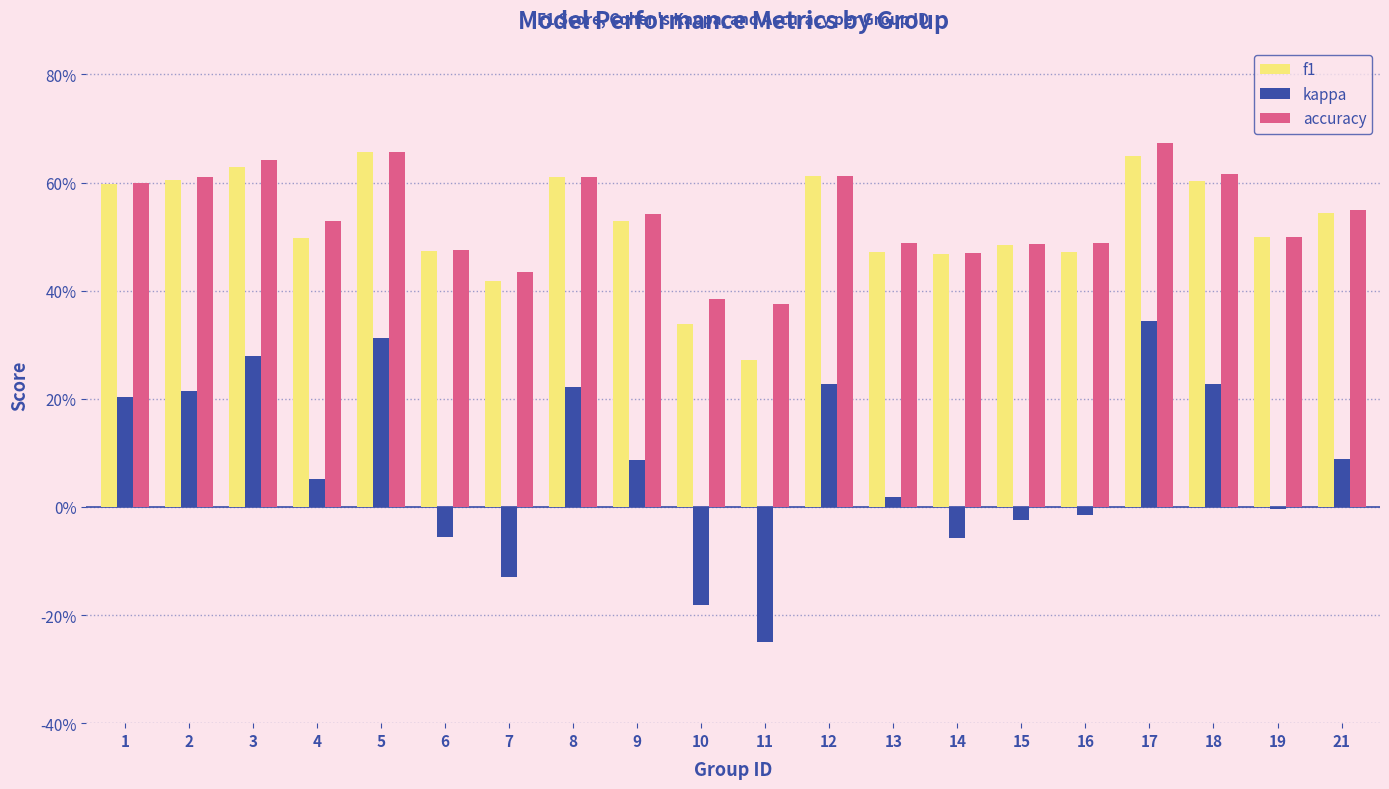

Does the chart contain any negative values?

Yes